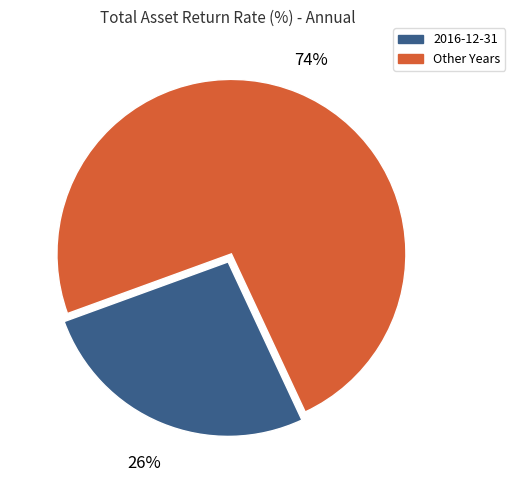

To the nearest percent, what is the average slice percentage?

50%